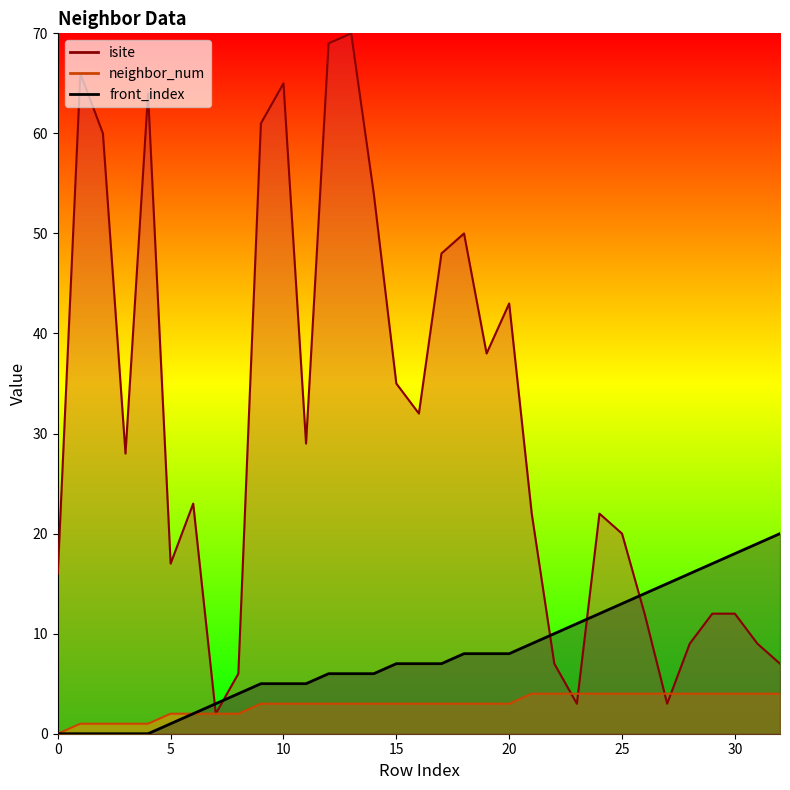

How many values in the front_index series exceed 7?

15